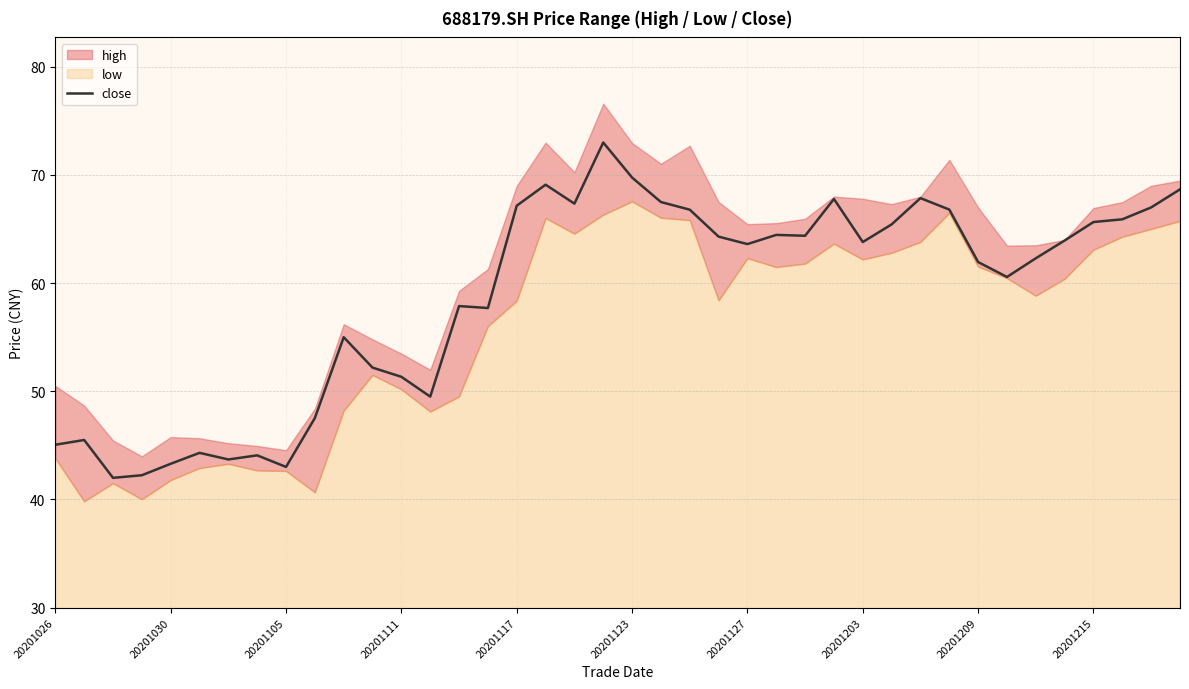

Where does the close series first go above 63?

20201117